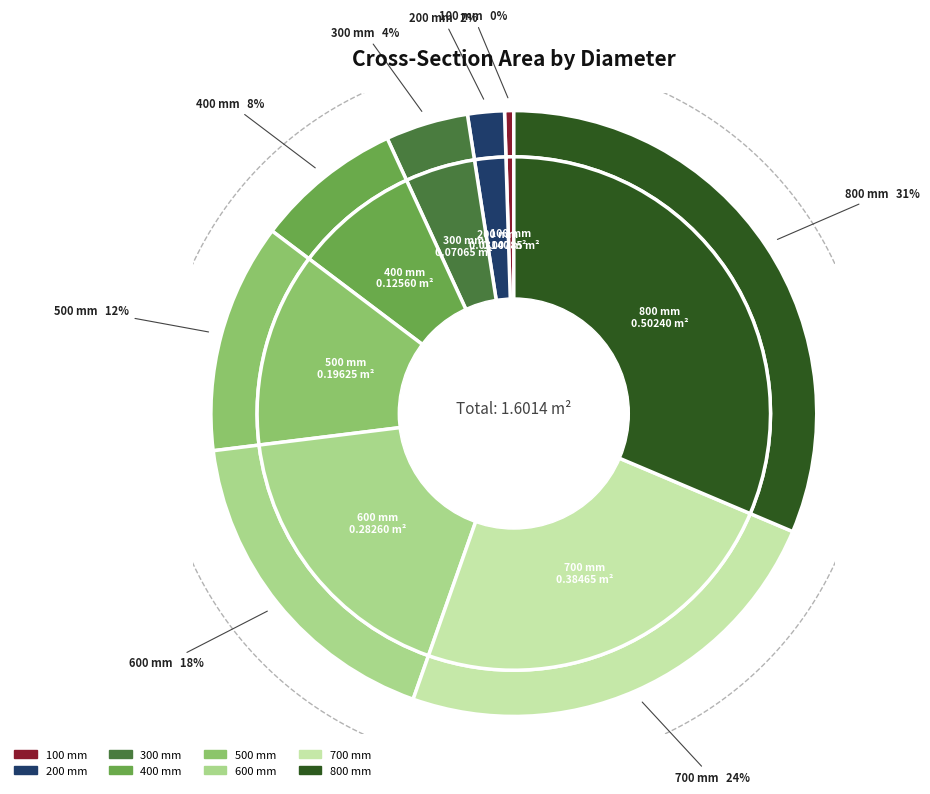

What is the largest slice in the pie chart?

800